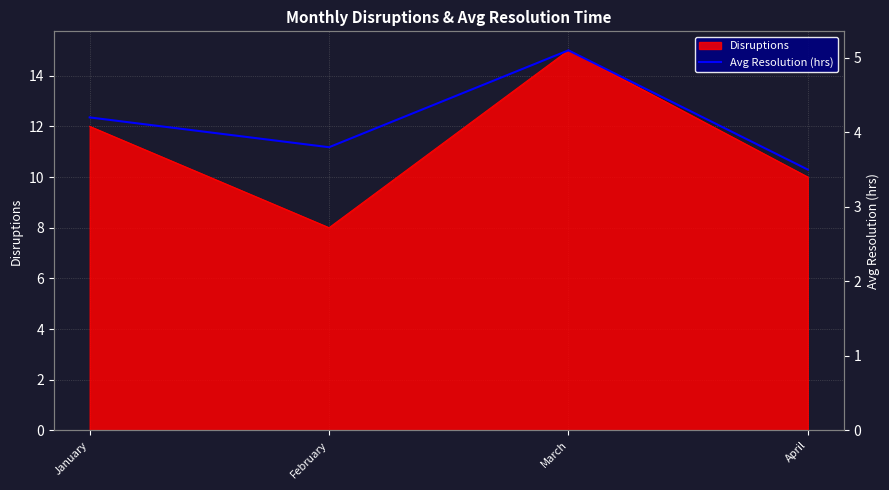

How many categories are shown in the chart?

4